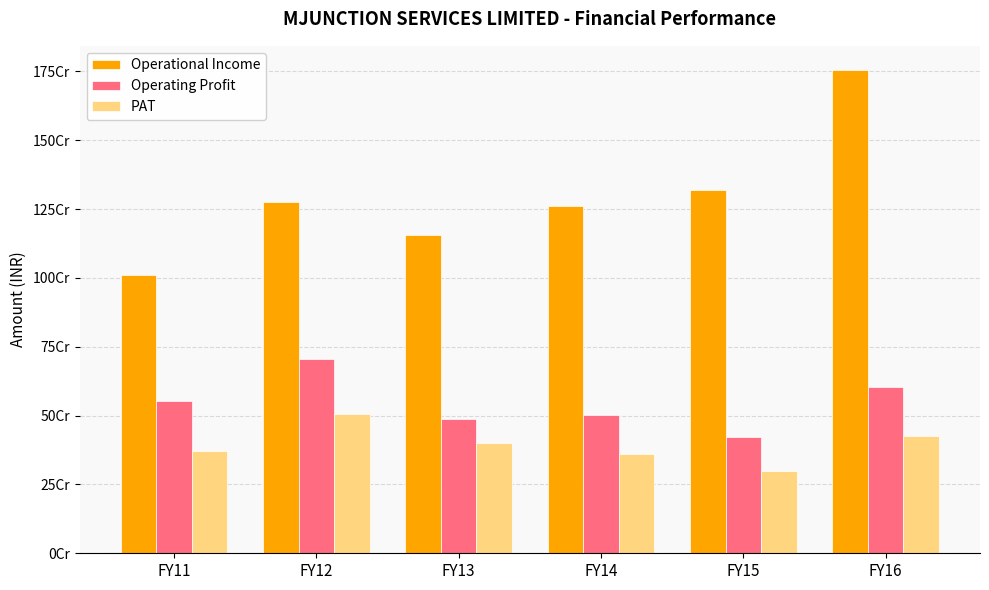

Which category has the highest value in the Operating Profit series?

FY12